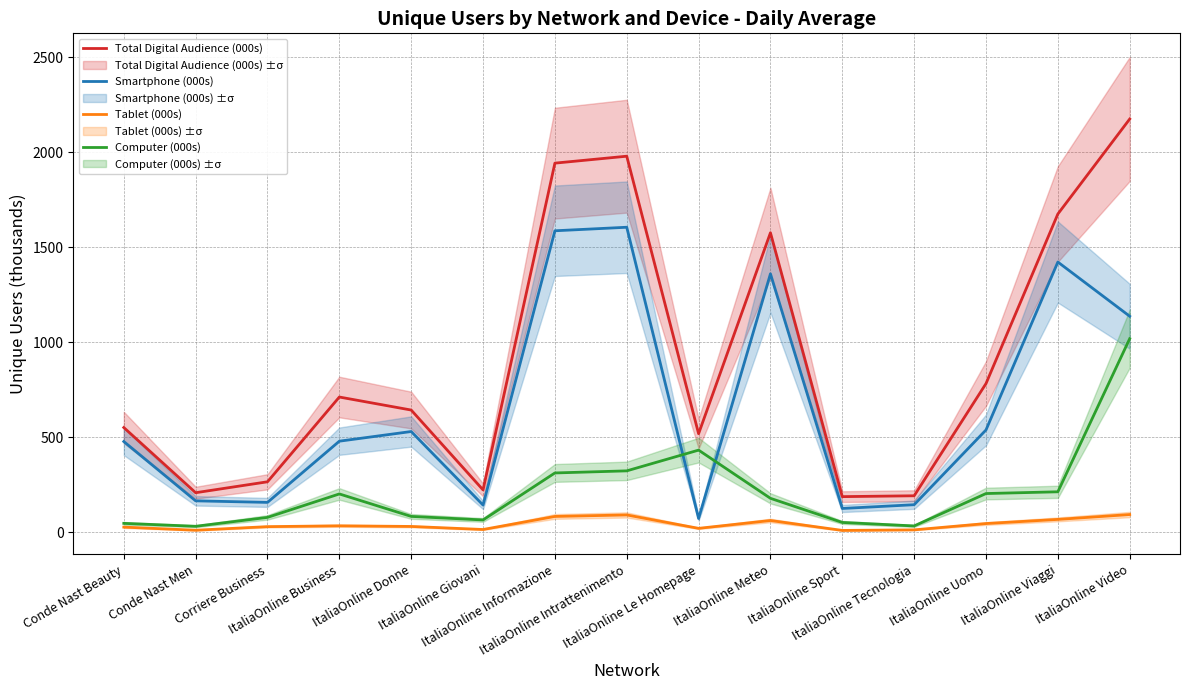

At how many categories does at least one series exceed 606?

8